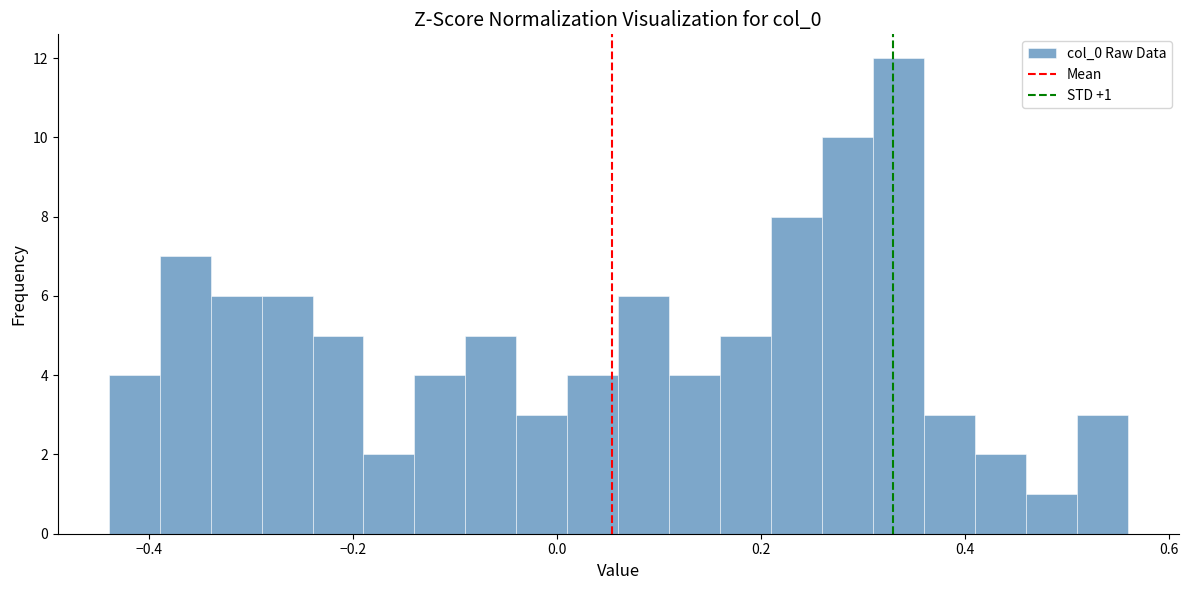

Read against the x-axis, roughly where is the centre of the tallest bar?

0.34